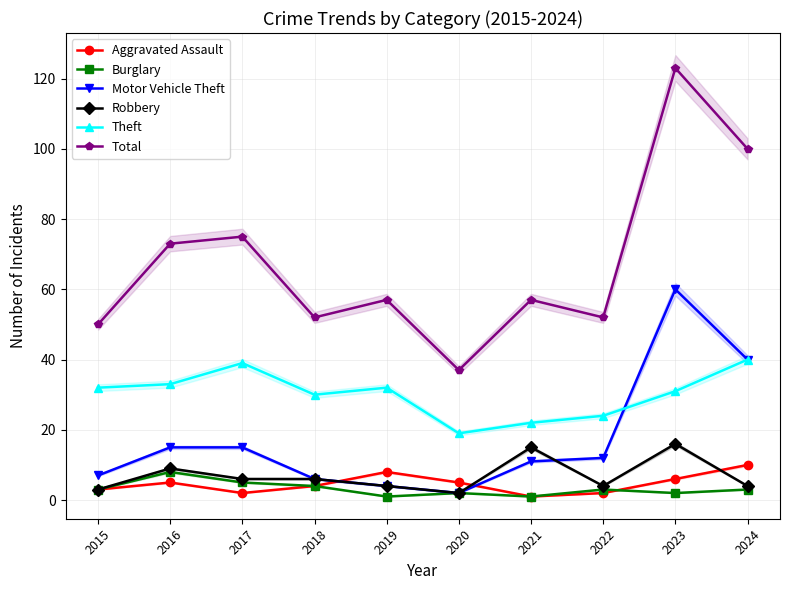

List the series in order of their peak value, highest first.

Total, Motor Vehicle Theft, Theft, Robbery, Aggravated Assault, Burglary